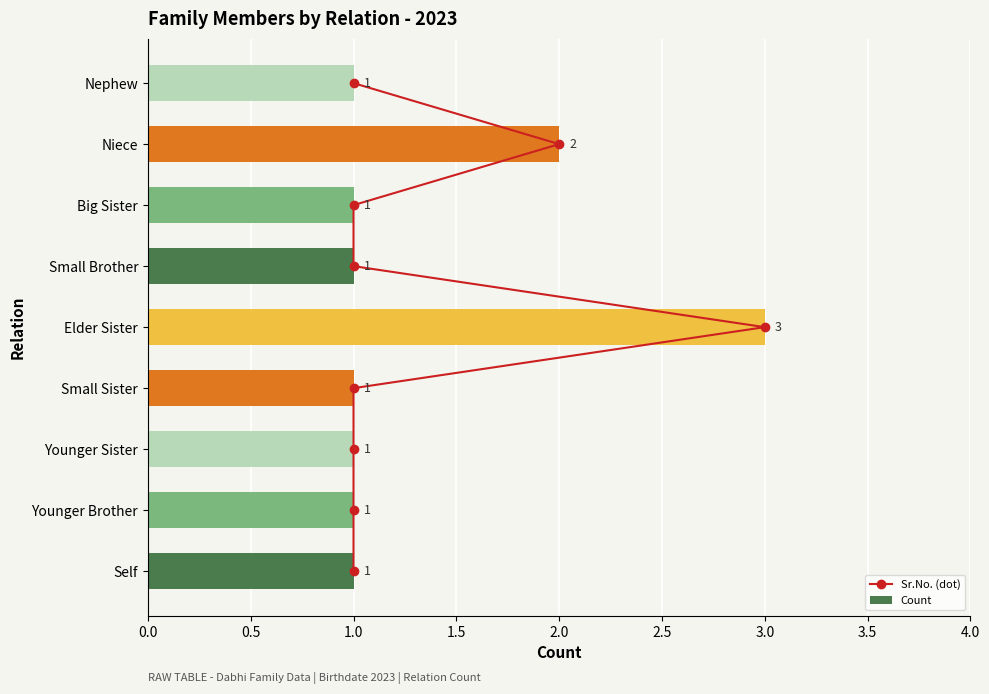

Is it true that Count equals 1 at Niece?

False